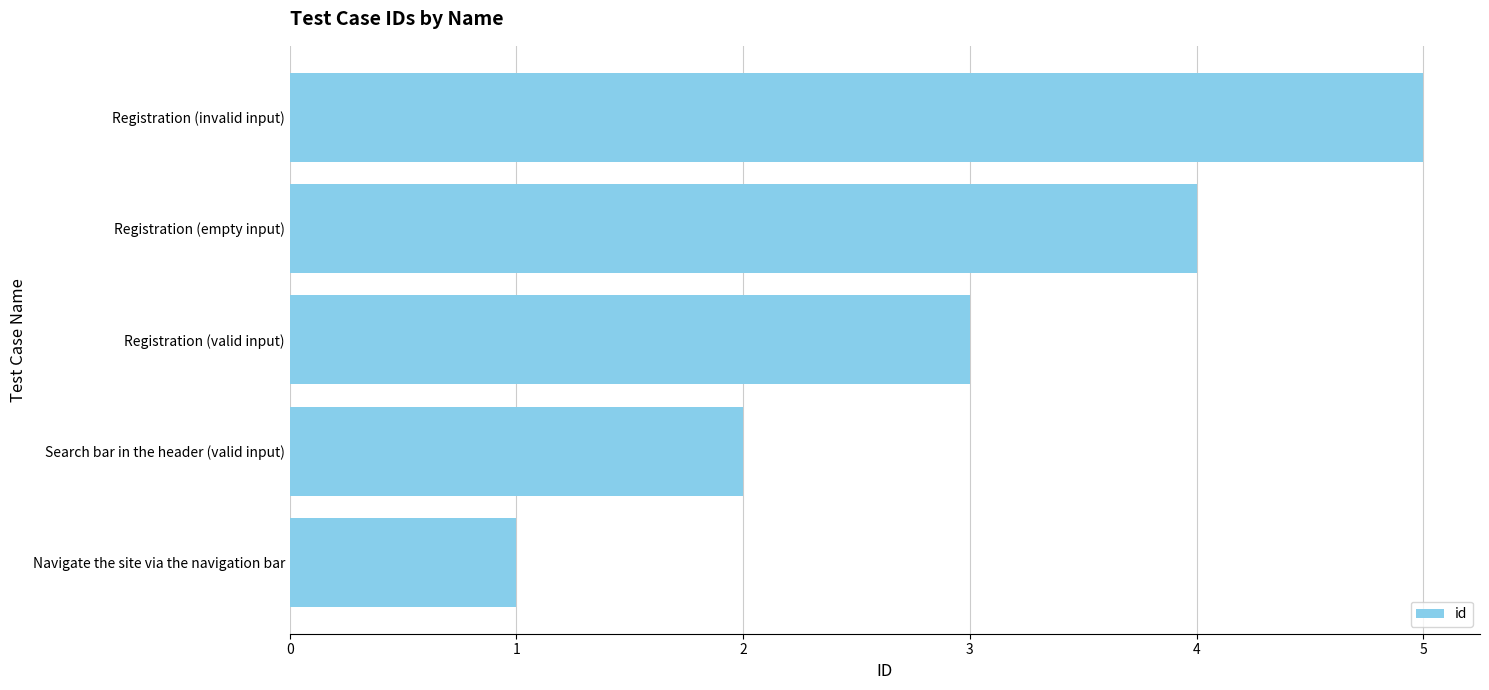

What is the maximum value shown in the chart?

5